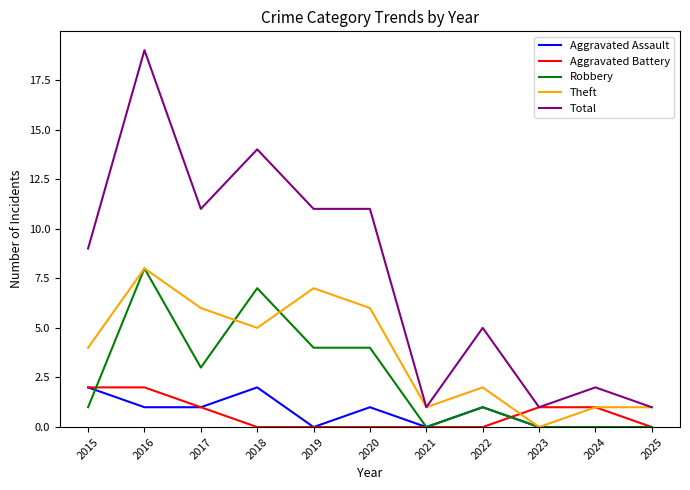

Which category has the highest value across all series?

2016